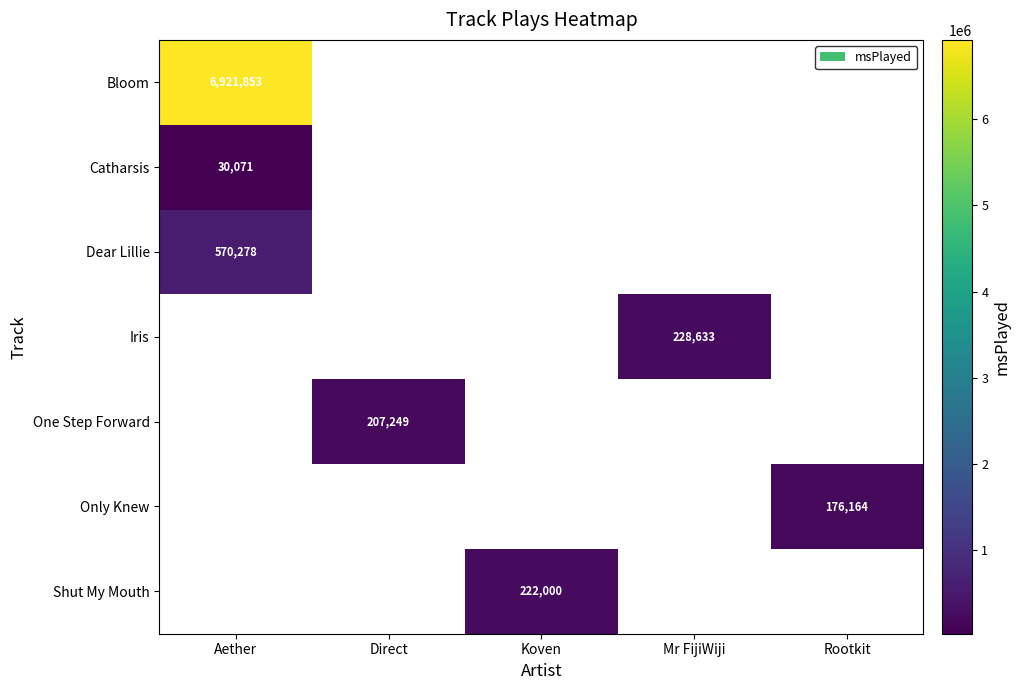

At which category does the chart reach its peak across all series?

Aether